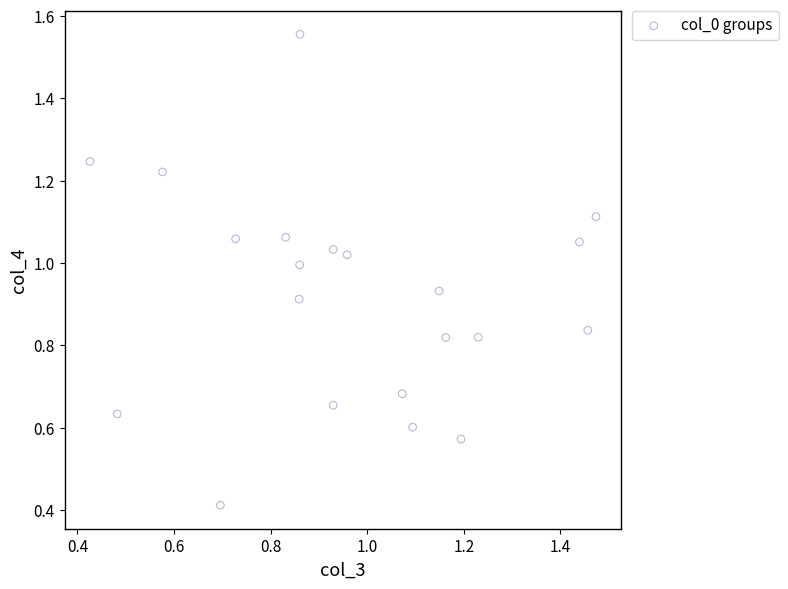

What Y value in the scatter plot is closest to 0?

0.4